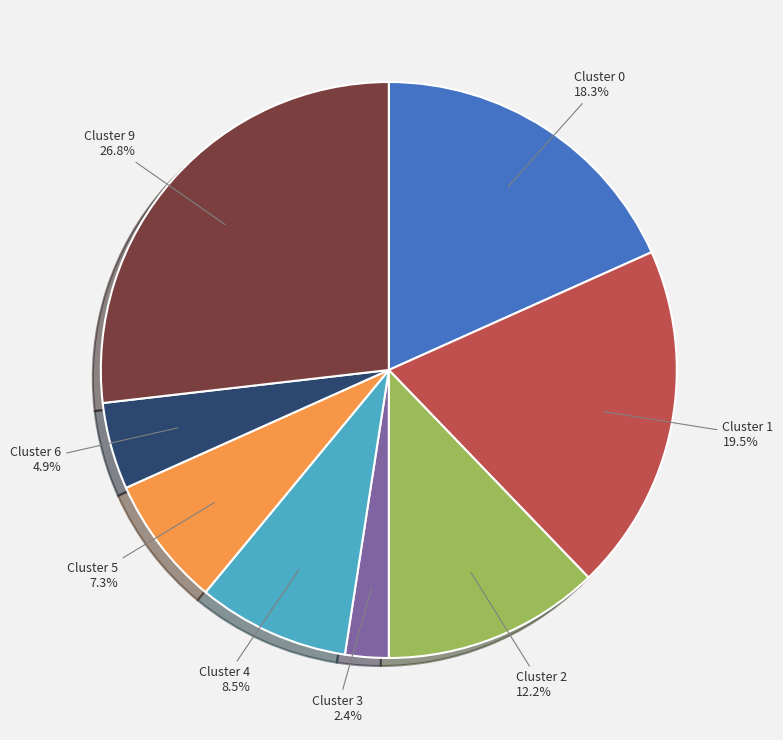

Does any single category account for the majority?

No